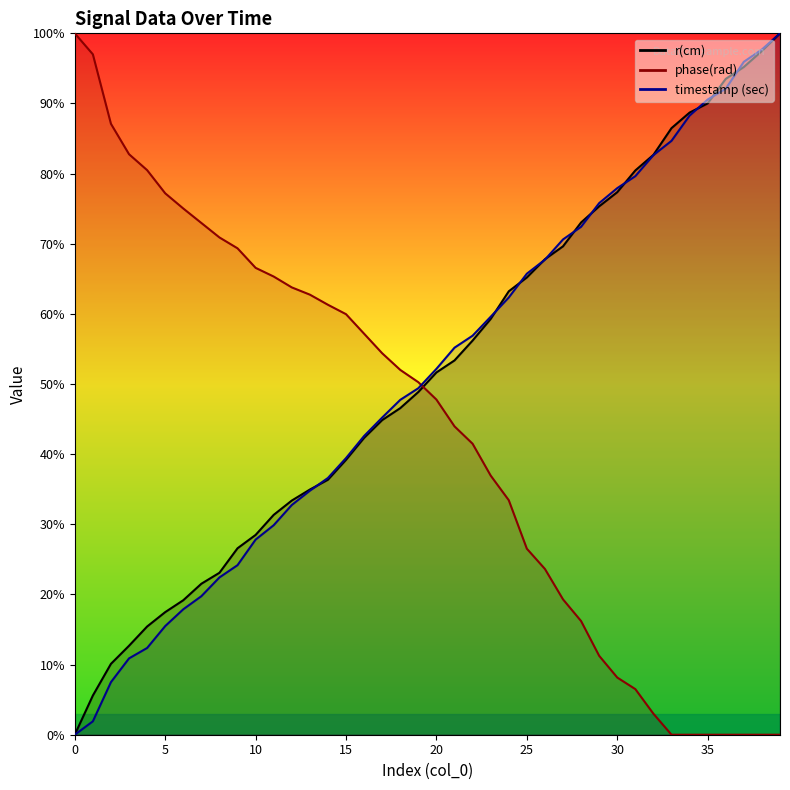

True or false: timestamp (sec) has a value of 10.1 at 17.

False